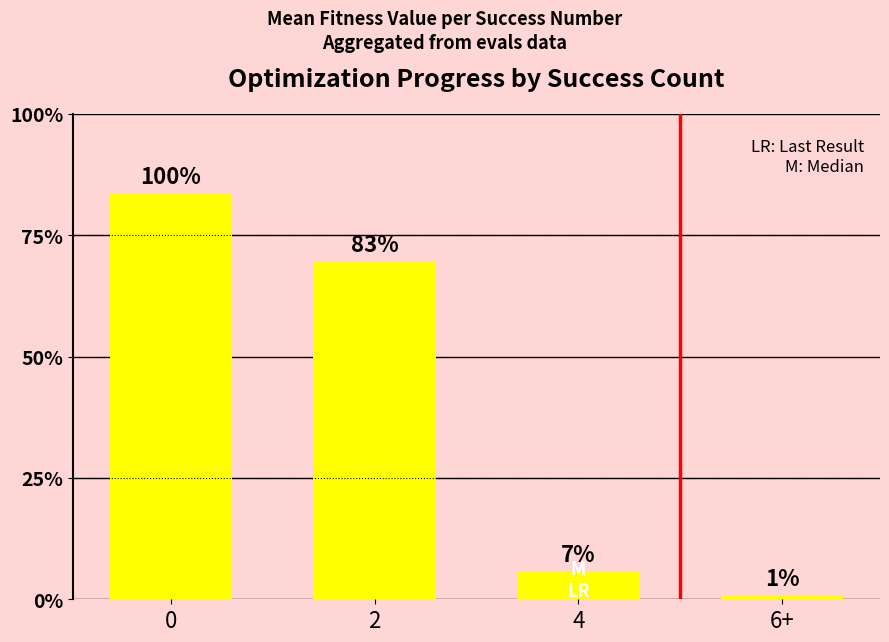

List the labels in order of value, largest first.

0, 2, 4, 6+